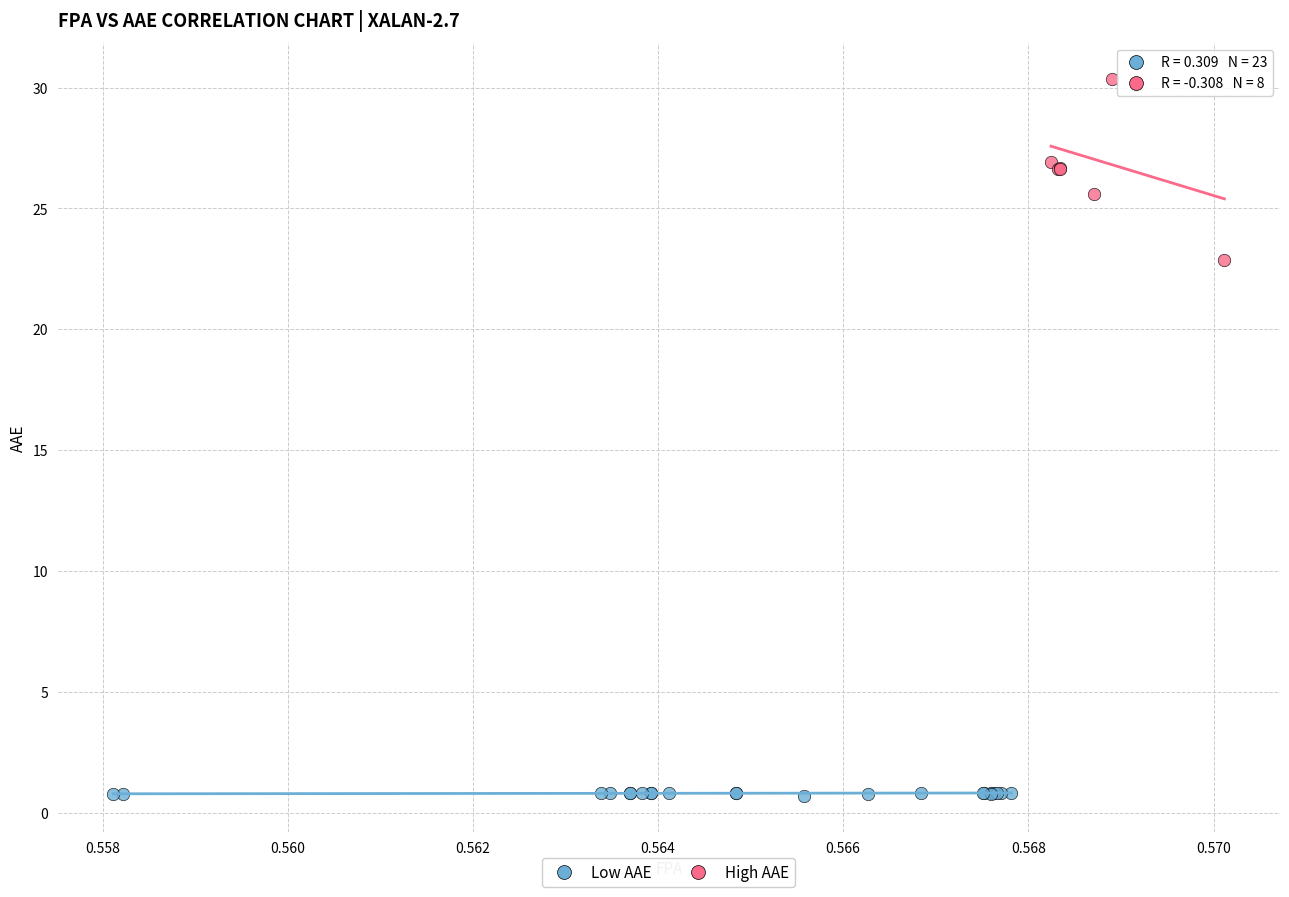

Which series has the largest Y range (max minus min)?

High AAE